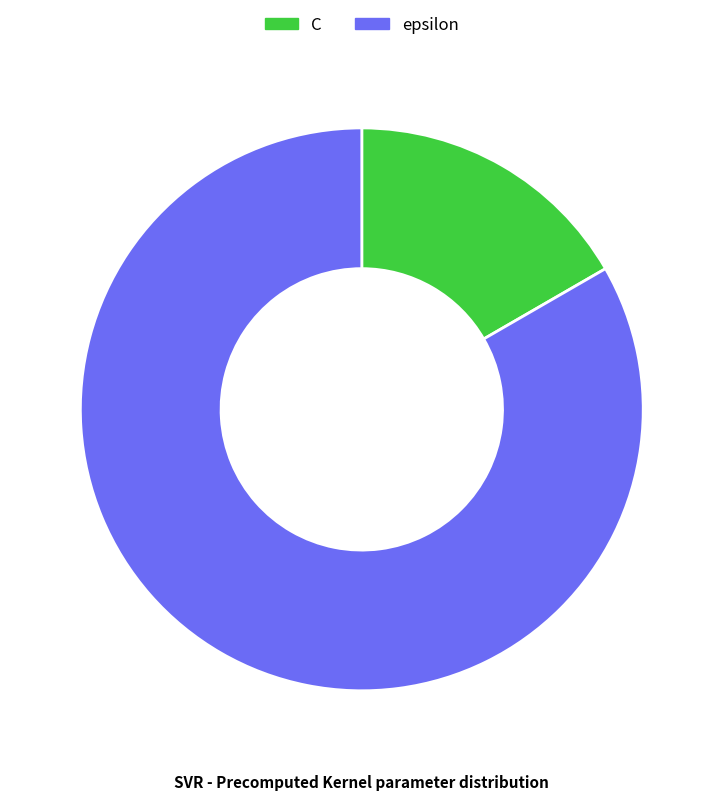

Is the sum of C and epsilon greater than half?

Yes